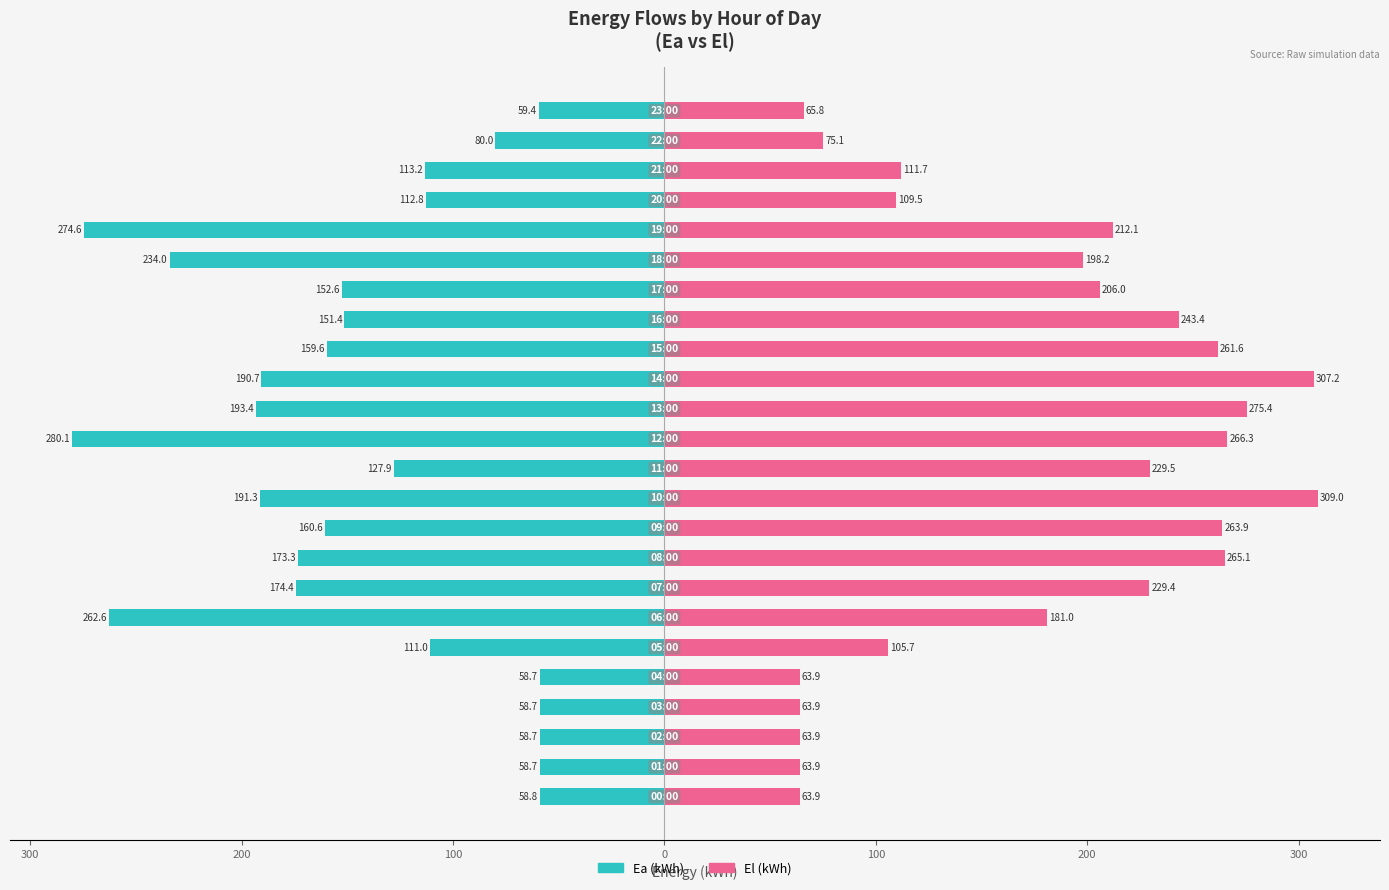

The El (kWh) series shows 372.9 at 13. True or false?

False